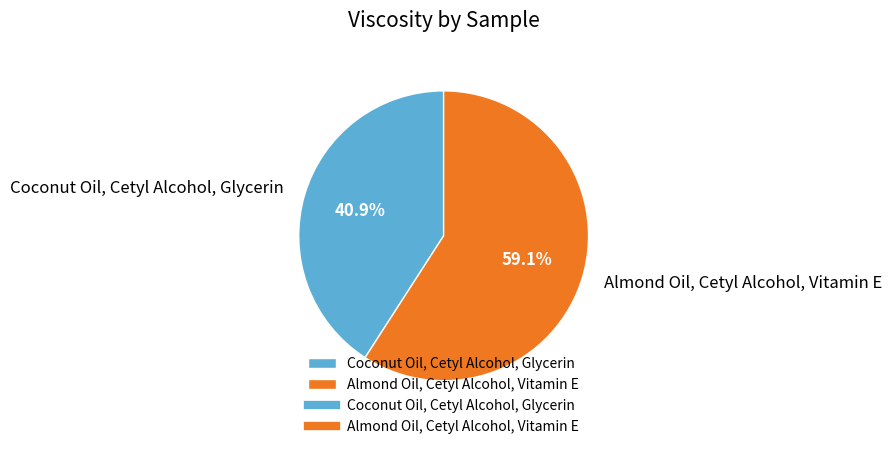

The Almond Oil, Cetyl Alcohol, Vitamin E slice represents 59% of the pie. True or false?

True